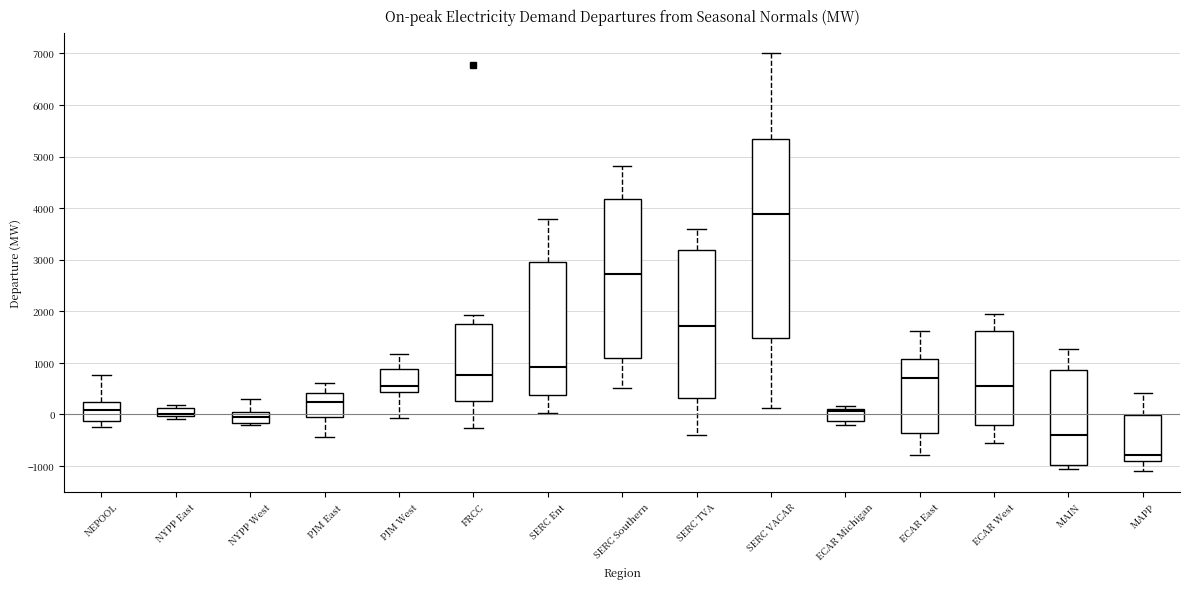

Comparing the boxes themselves (not the whiskers), which one is the tallest?

SERC VACAR